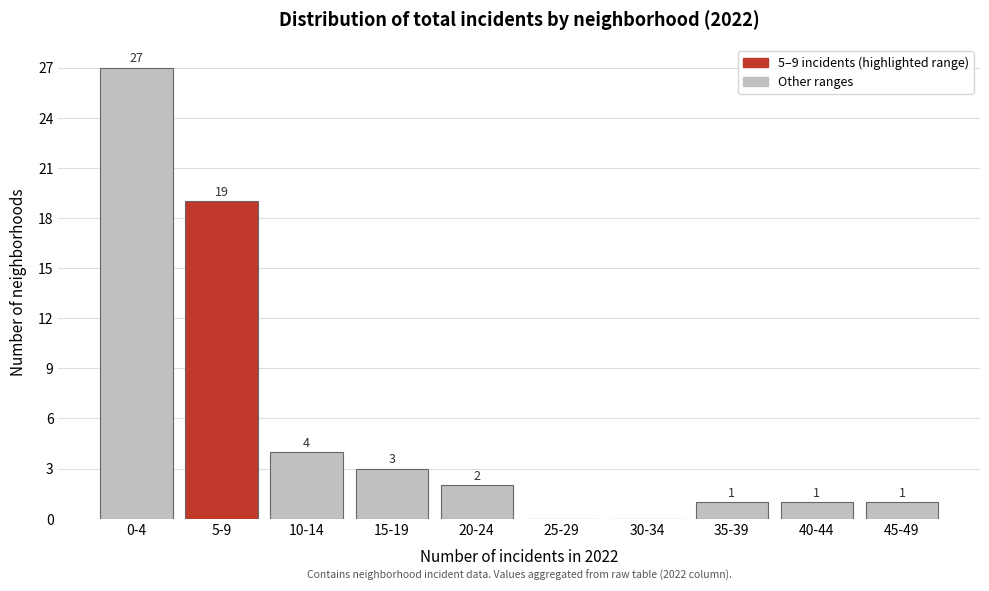

Reading right to left, list all the values displayed in this chart.

45-49=1	40-44=1	35-39=1	30-34=0	25-29=0	20-24=2	15-19=3	10-14=4	5-9=19	0-4=27